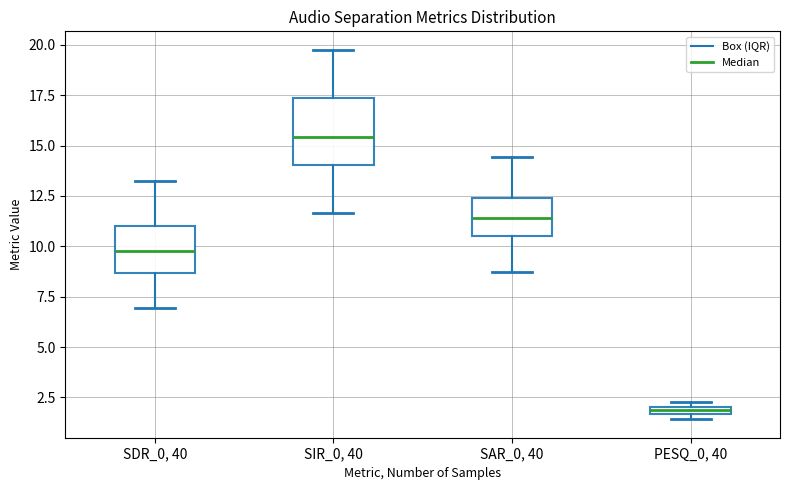

Where is the lower edge of the box for PESQ_0, 40 on the y-axis? The values are not printed on the chart, so give them approximately, as read against the axis.

1.5